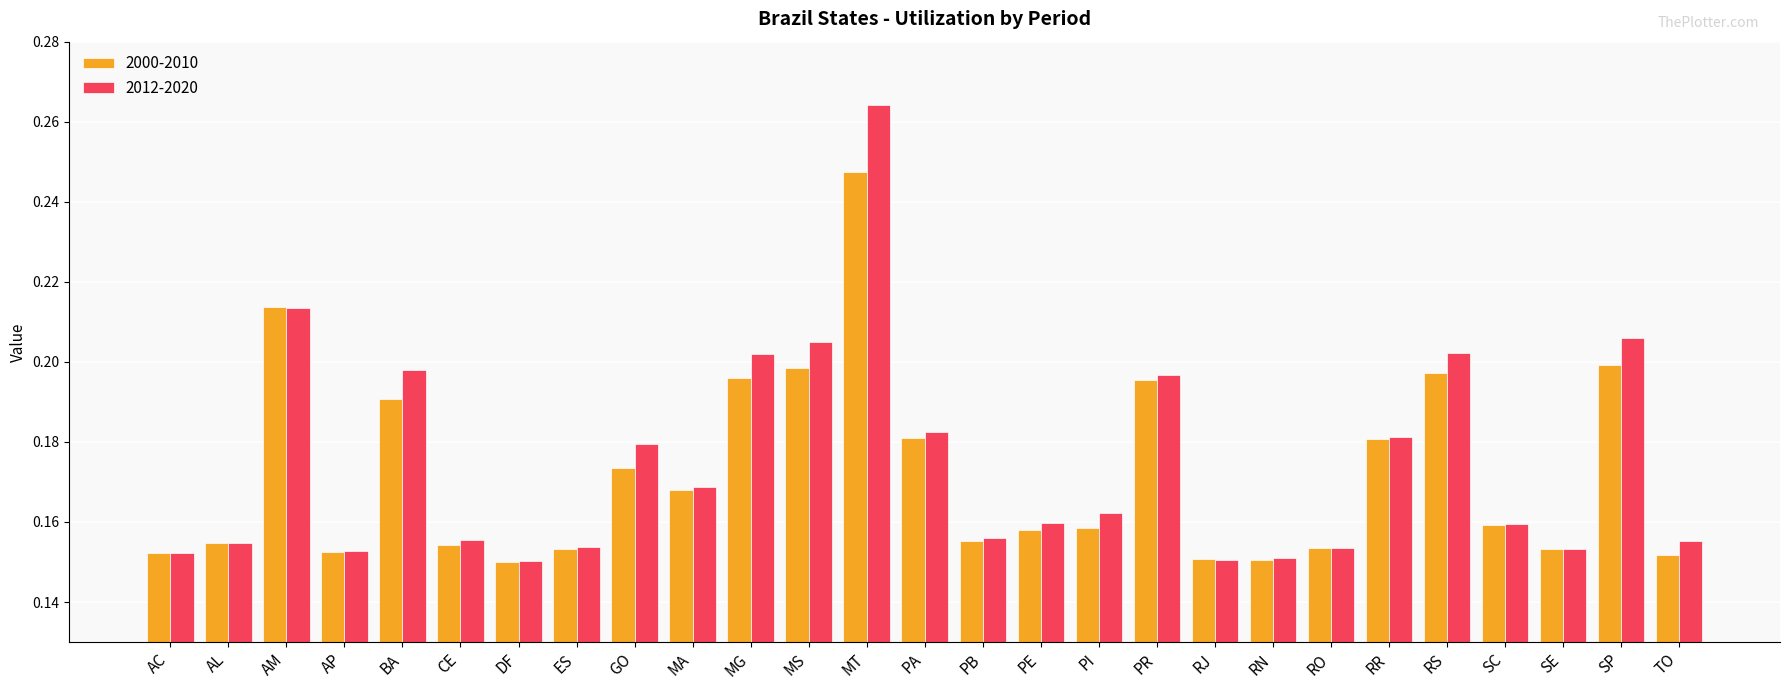

At which category does the chart reach its peak across all series?

MT